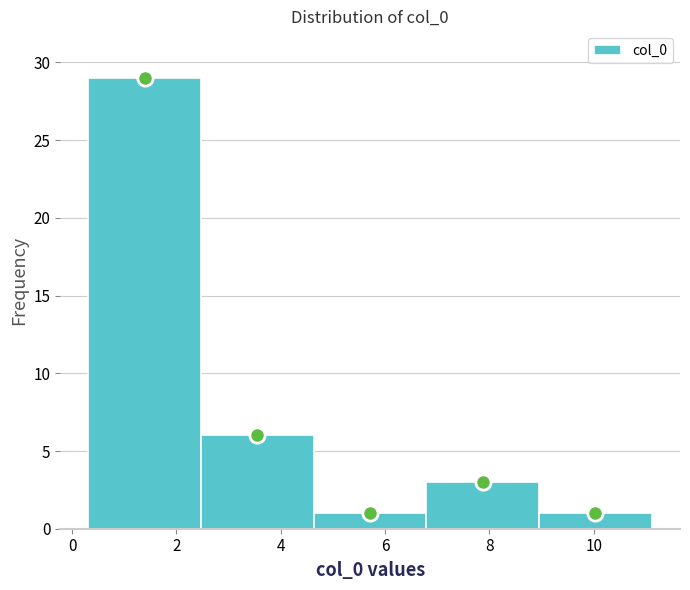

Reading left to right, transcribe this chart: for each bar, give the range it covers on the x-axis and its height. Neither the bar edges nor the heights are printed on the chart, so give them approximately, as read against the axes.

0.4 to 2.4: 29
2.4 to 4.6: 6
4.6 to 6.8: 1
6.8 to 9.0: 3
9.0 to 11.2: 1